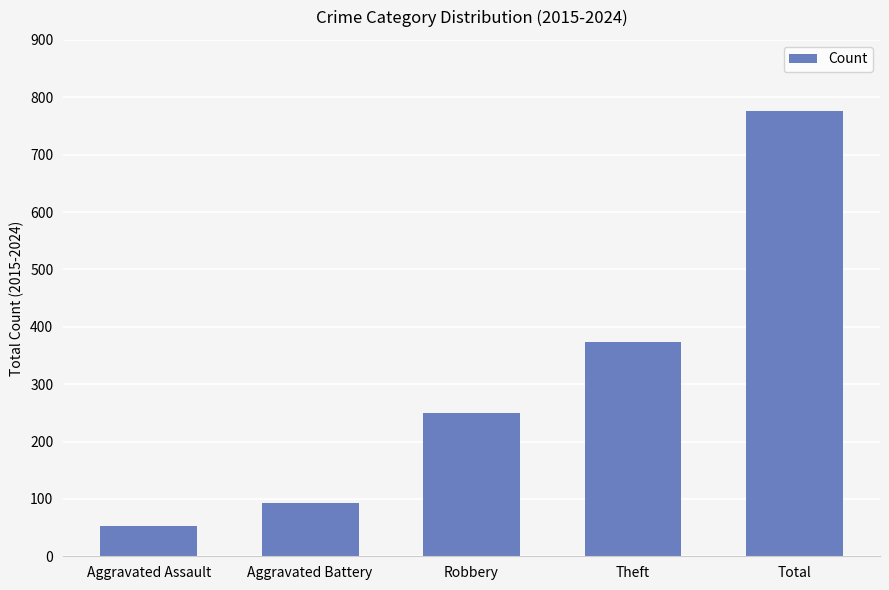

Reading right to left, extract all data points from this chart.

776	373	249	93	52